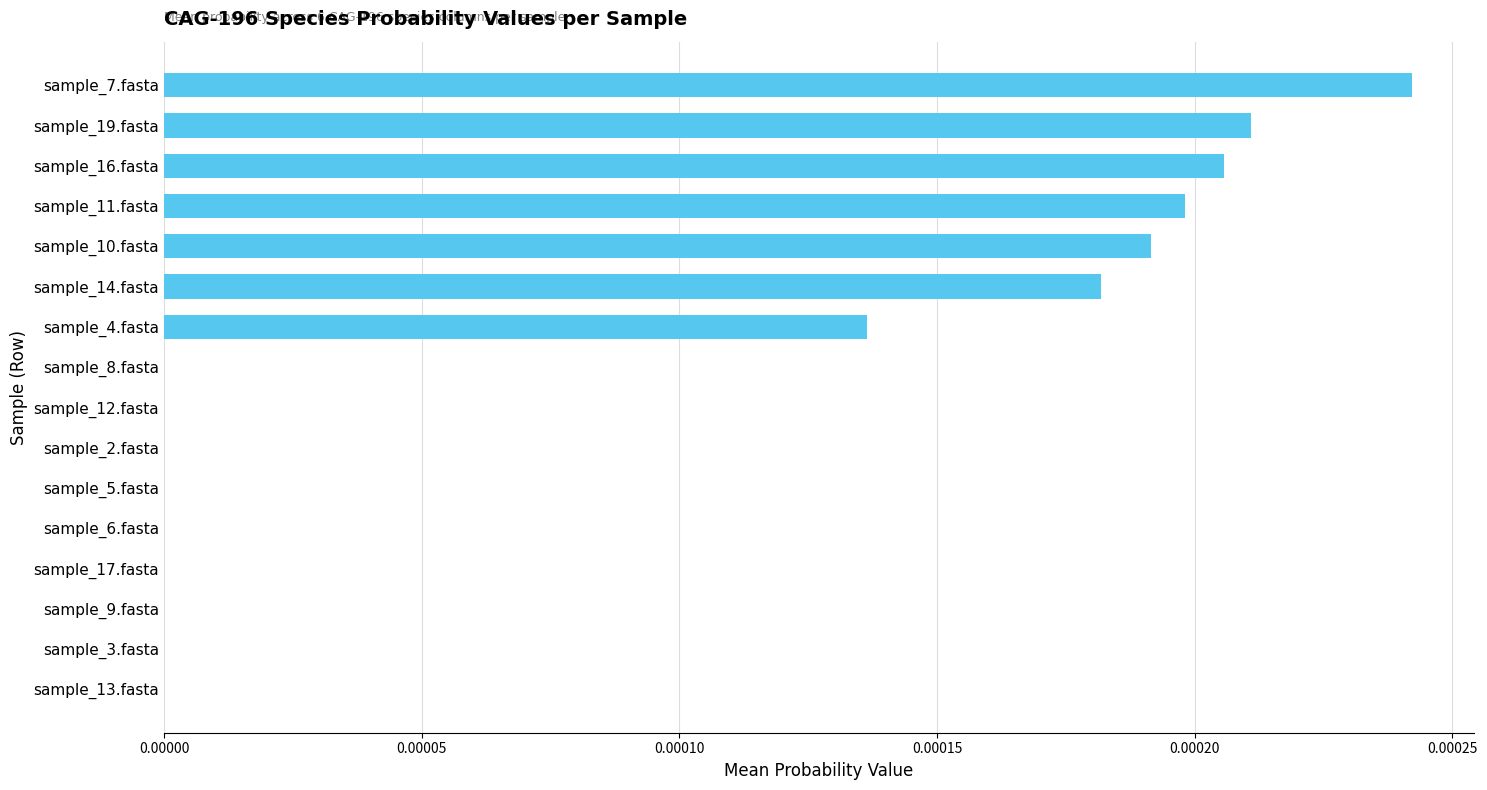

At which category does the chart reach its peak across all series?

sample_7.fasta